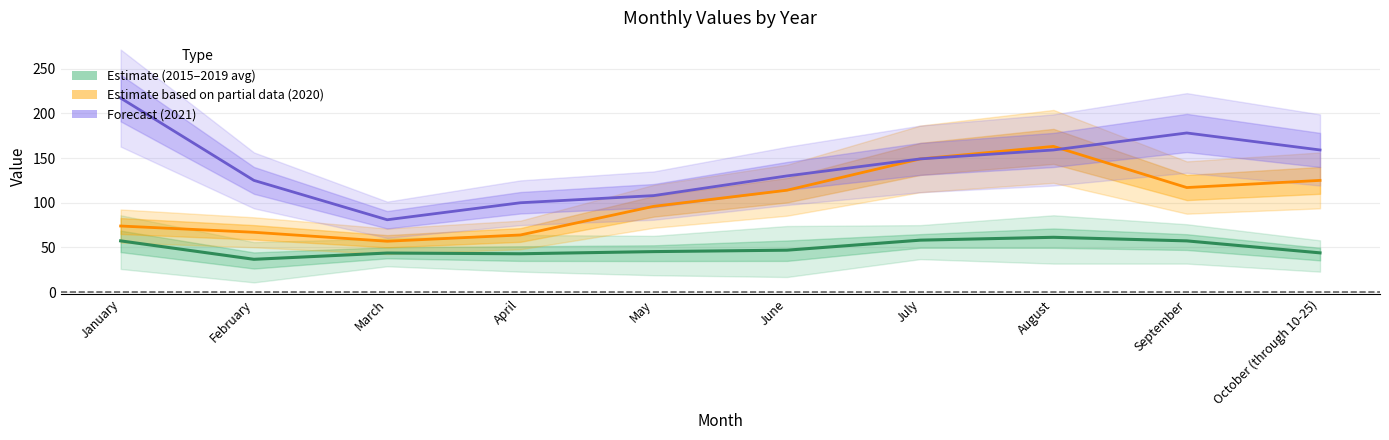

What is the sum of all Estimate (2015-2019 avg) values?

494.4